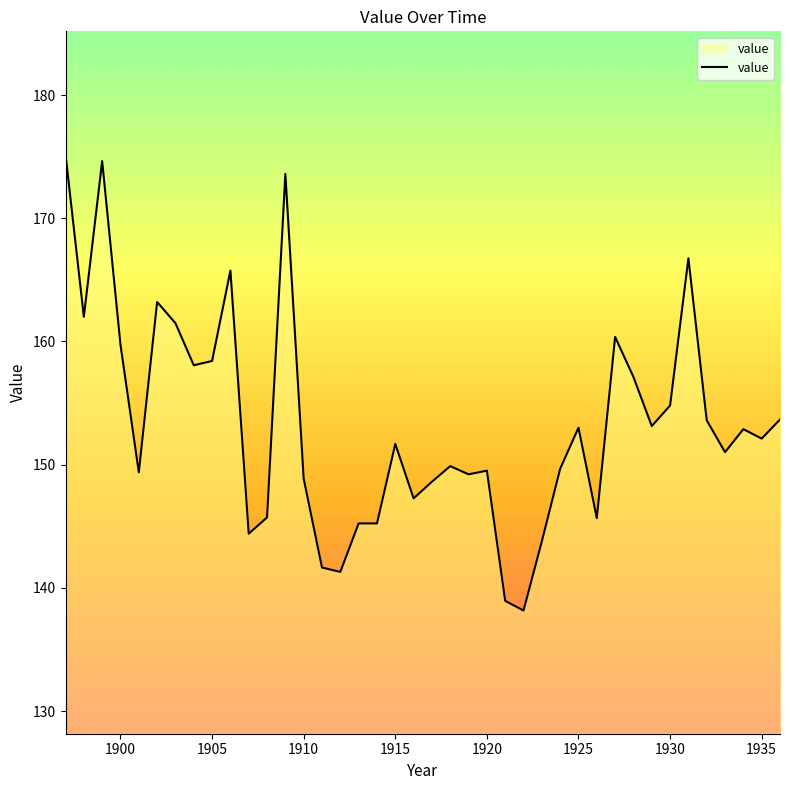

What is the maximum value shown in the chart?

175.2